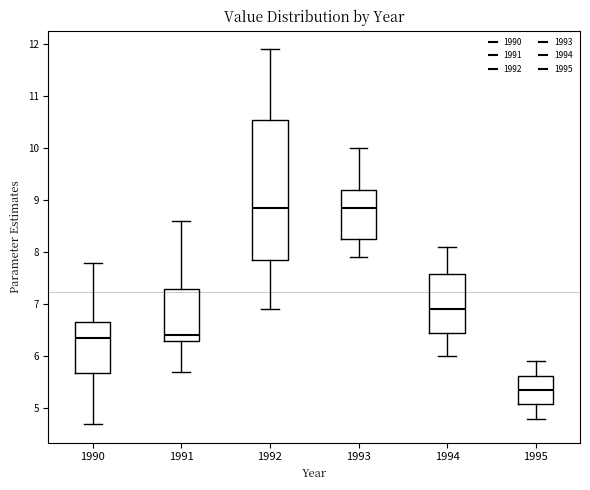

Reading left to right, read every box against the y-axis: the position of its median line, the range the box covers, and the ends of its whiskers. The values are not printed on the chart, so give them approximately, as read against the axis.

1990: median 6.4, box 5.7 to 6.7, whiskers 4.7 to 7.8
1991: median 6.4, box 6.3 to 7.3, whiskers 5.7 to 8.6
1992: median 8.9, box 7.9 to 10.6, whiskers 6.9 to 11.9
1993: median 8.9, box 8.3 to 9.2, whiskers 7.9 to 10.0
1994: median 6.9, box 6.5 to 7.6, whiskers 6.0 to 8.1
1995: median 5.4, box 5.1 to 5.6, whiskers 4.8 to 5.9